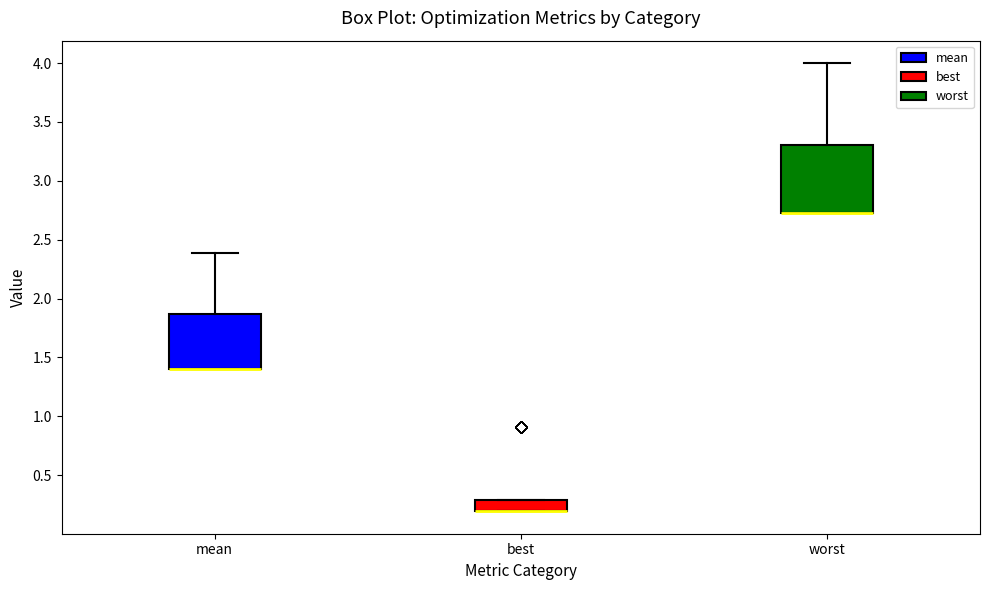

Reading left to right, read every box against the y-axis: the position of its median line, the range the box covers, and the ends of its whiskers. The values are not printed on the chart, so give them approximately, as read against the axis.

mean: median 1.40 (drawn on the box's lower edge), box 1.40 to 1.85, whiskers 1.40 to 2.40
best: median 0.20 (drawn on the box's lower edge), box 0.20 to 0.30, whiskers 0.20 to 0.30
worst: median 2.75 (drawn on the box's lower edge), box 2.75 to 3.30, whiskers 2.75 to 4.00